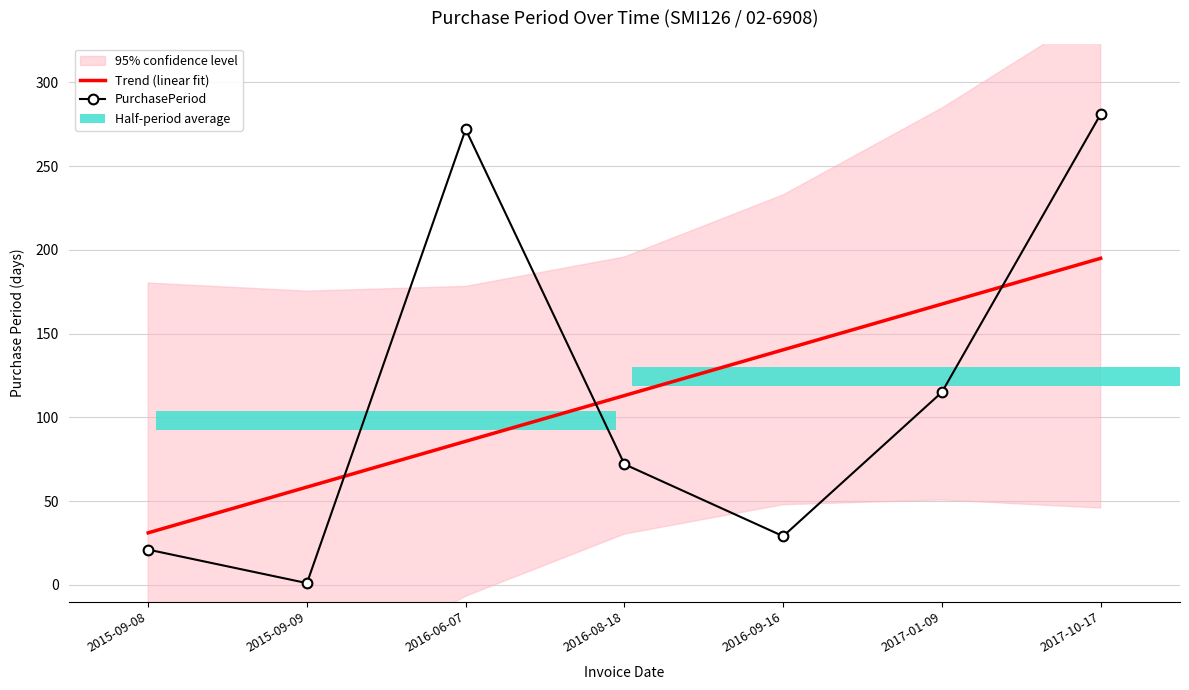

Does the chart contain stacked bars?

No